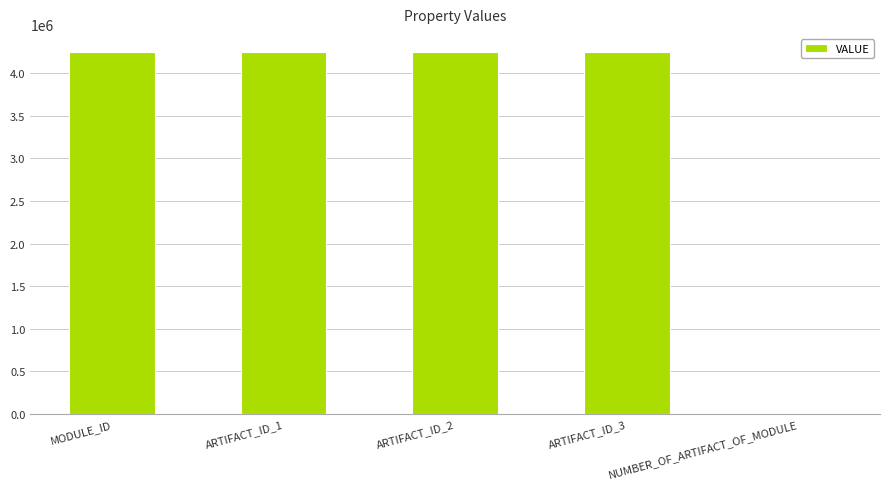

What is the maximum value shown in the chart?

4249443